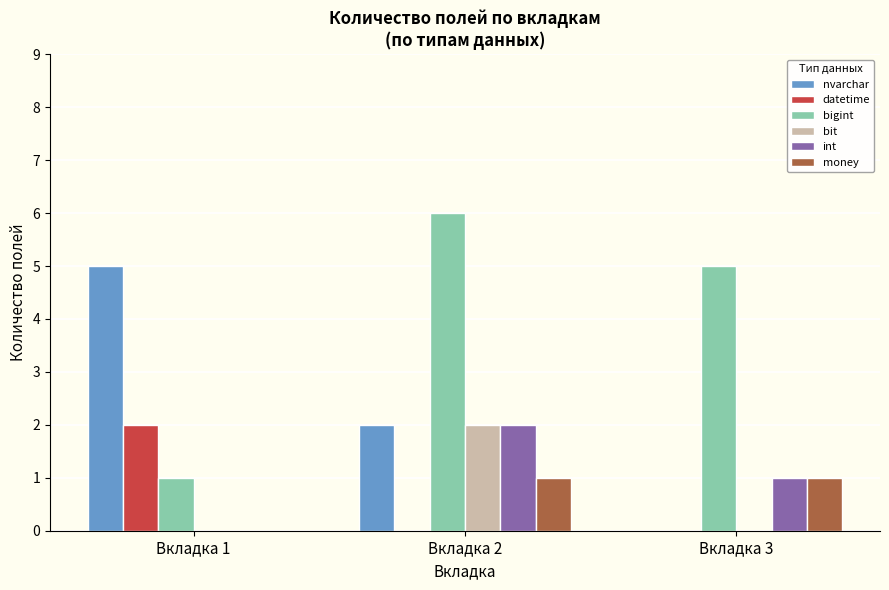

Is it true that bigint equals 5 at Вкладка 3?

True